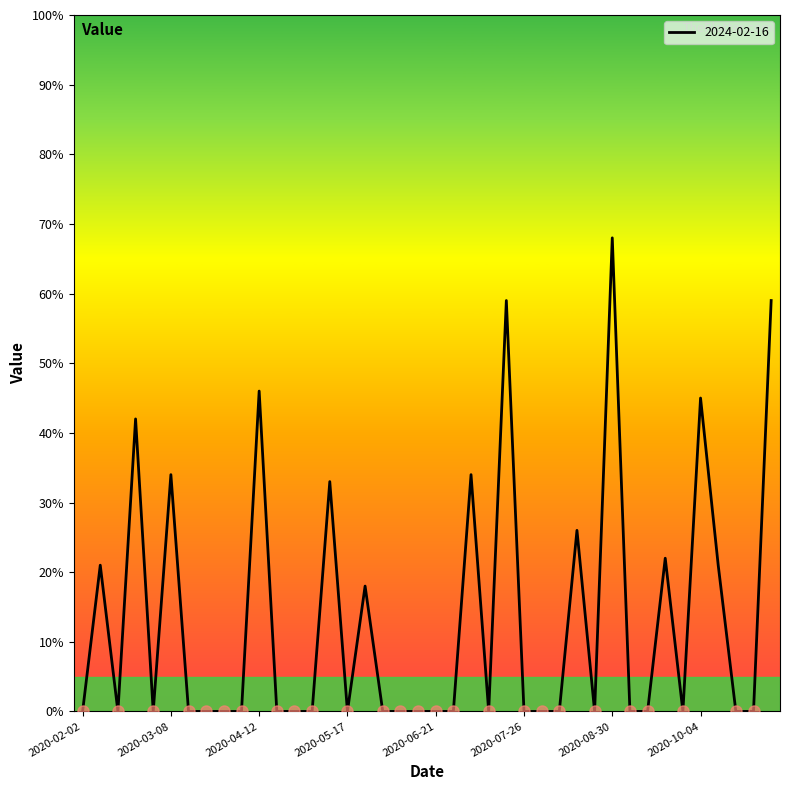

What is the difference between the maximum and minimum values?

68